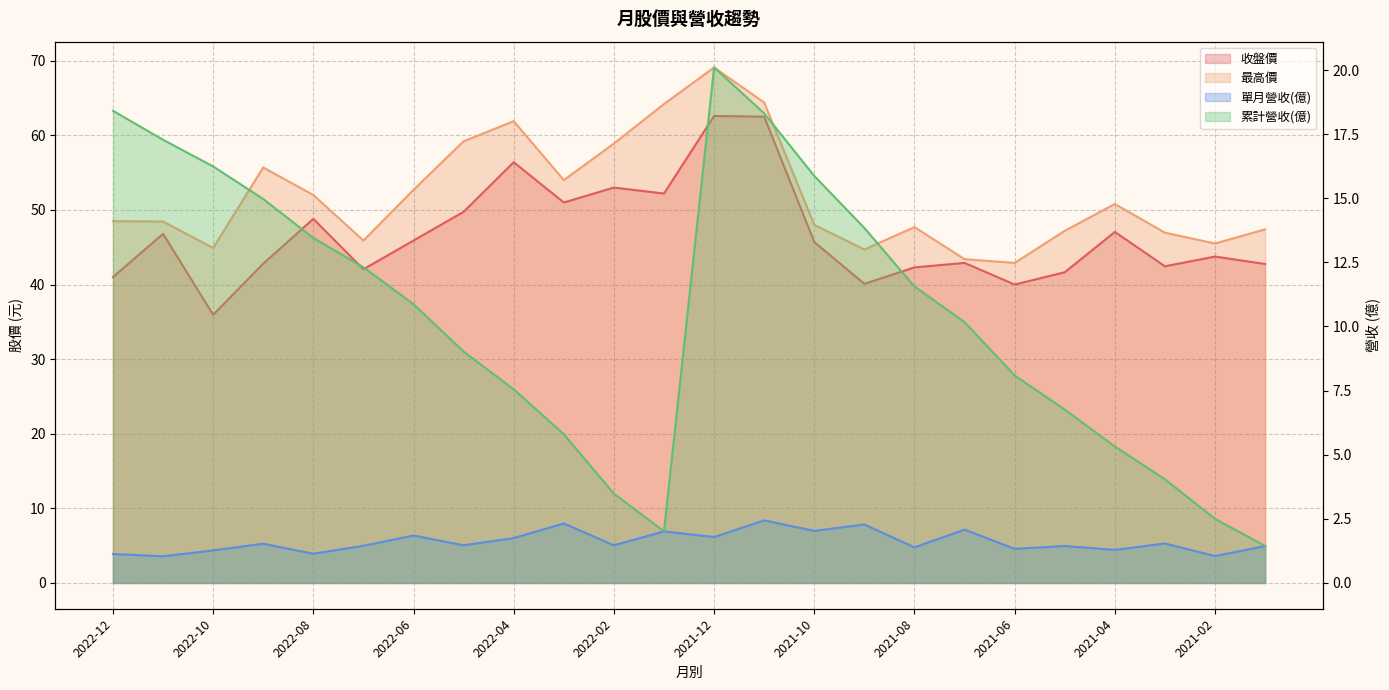

Where is 累計營收(億) nearest to the value 10?

2021-07